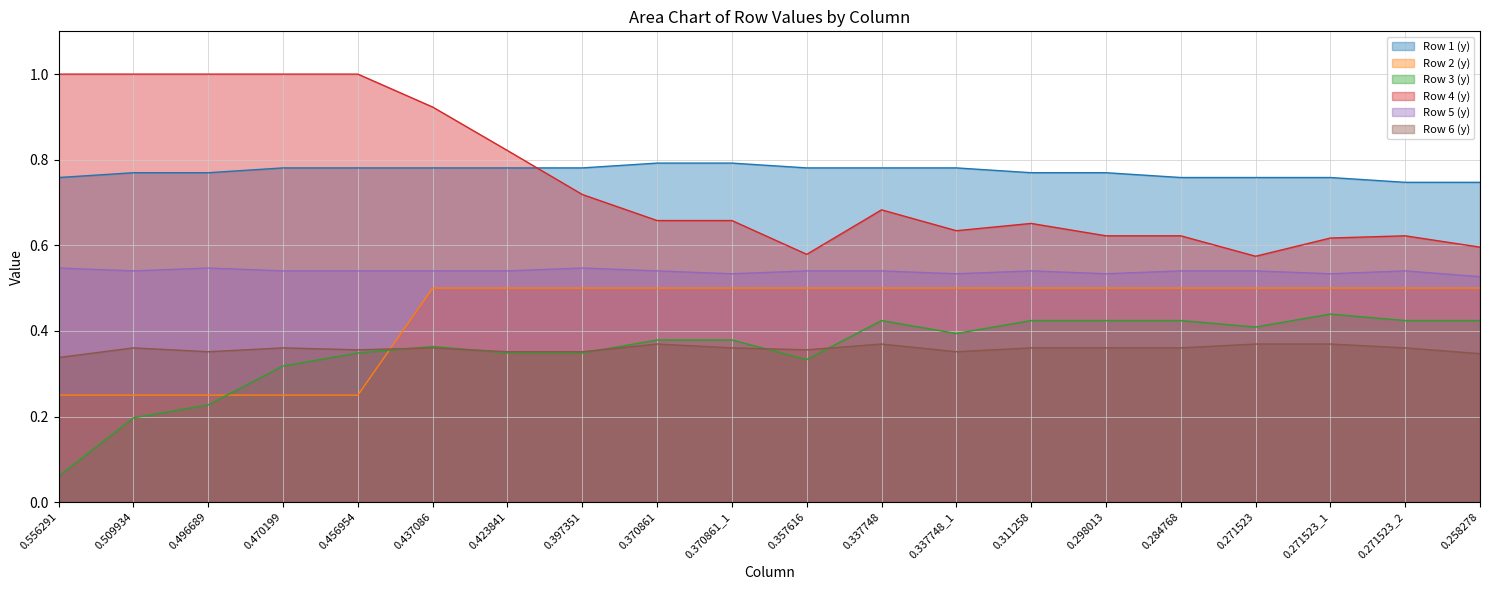

What is the greatest value displayed?

1.0